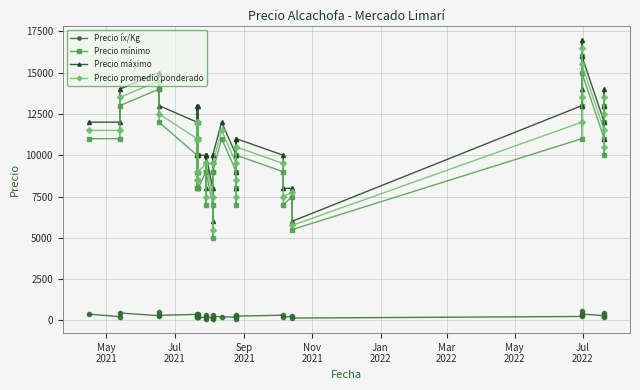

What are all the series names shown in the legend?

Precio íx/Kg, Precio mínimo, Precio máximo, Precio promedio ponderado